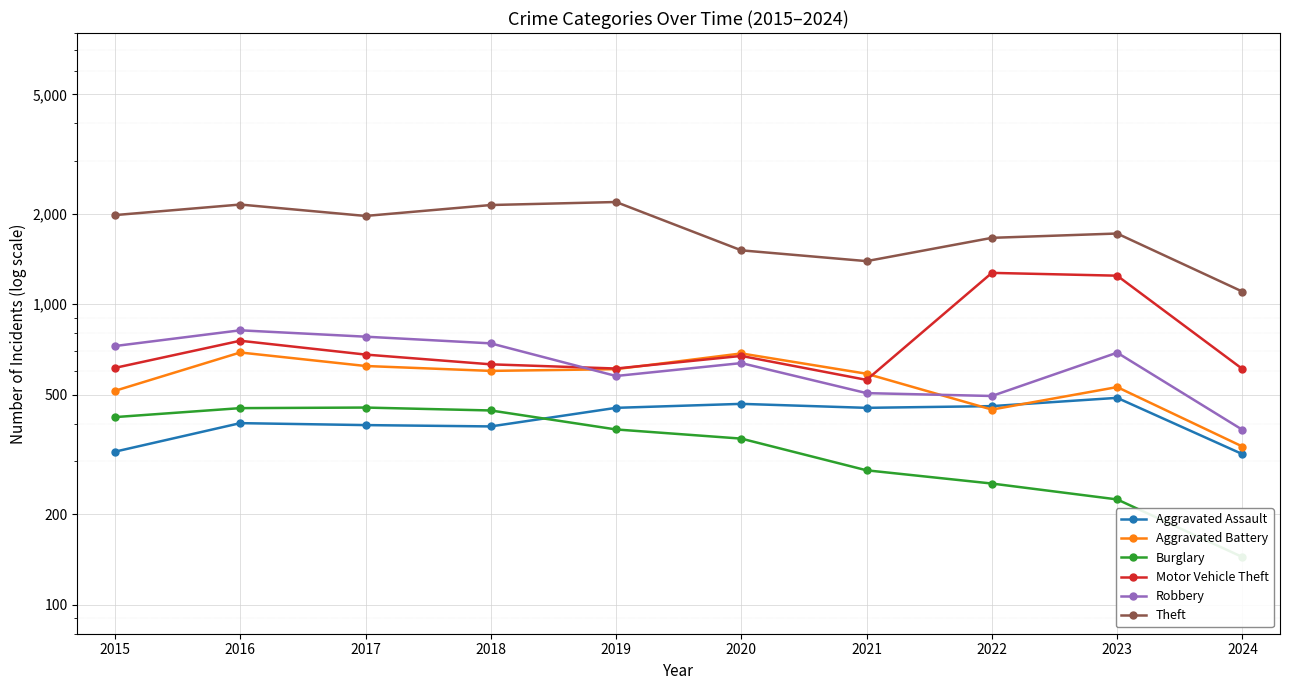

Where is Theft nearest to the value 1646?

2022